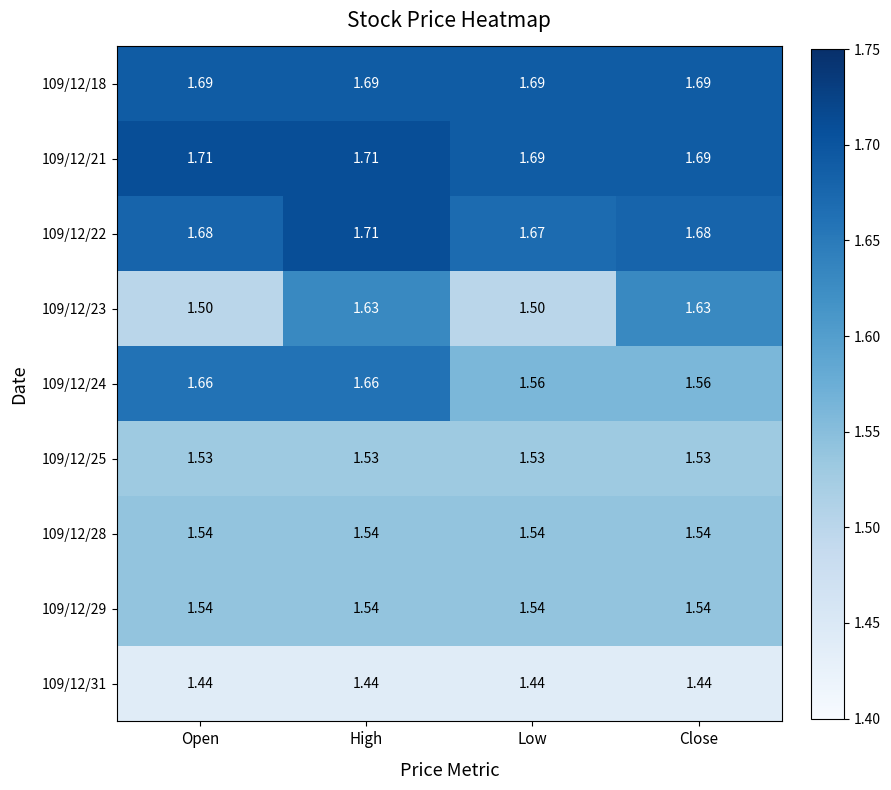

Where is 109/12/22 nearest to the value 1?

Low